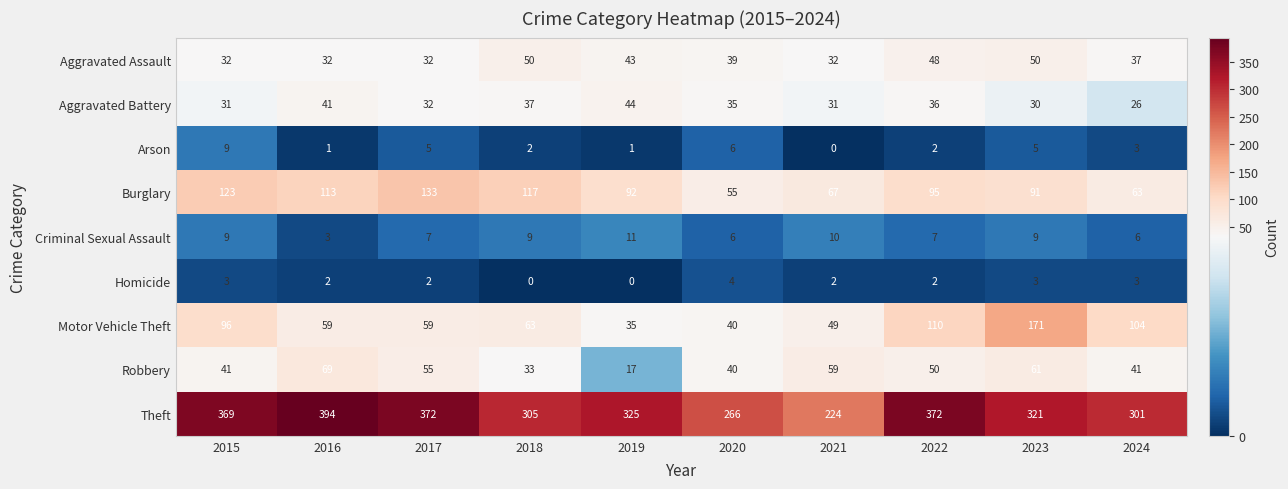

Which series has the largest total across all categories?

Theft